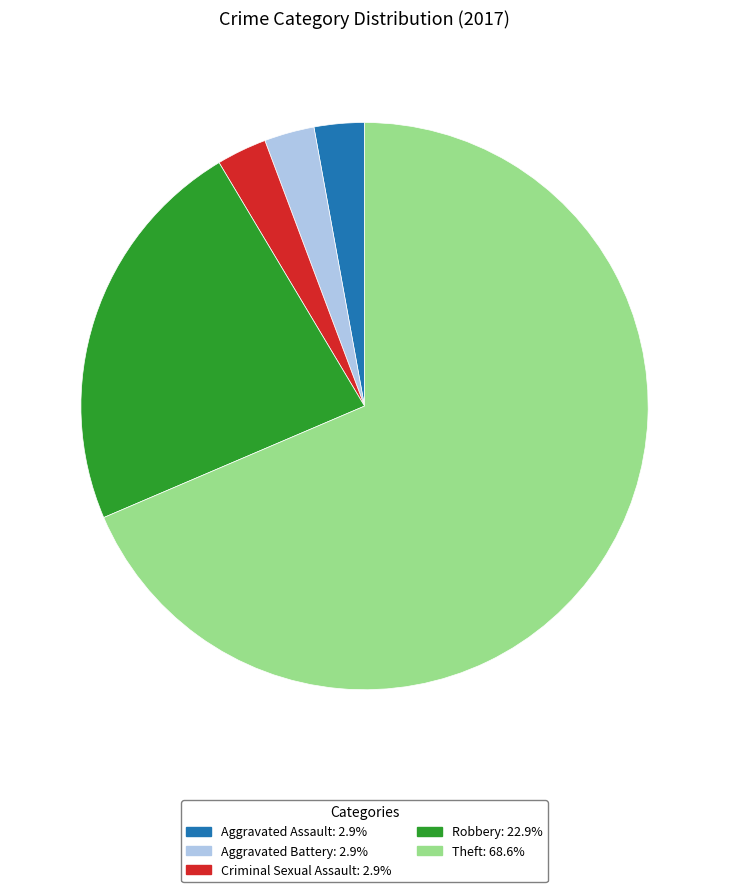

Which has a higher value, Robbery or Theft?

Theft